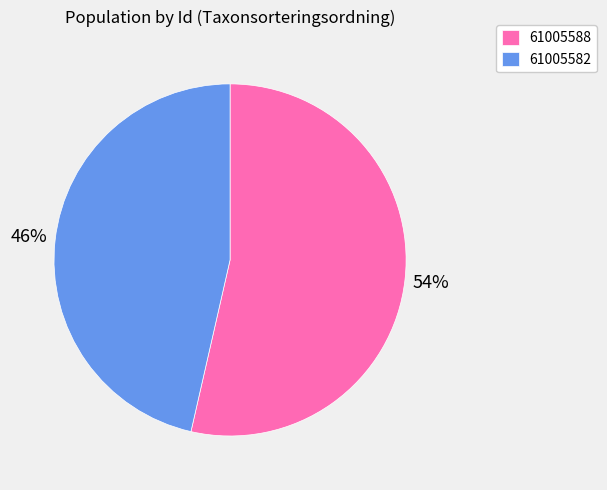

What is the majority slice?

61005588